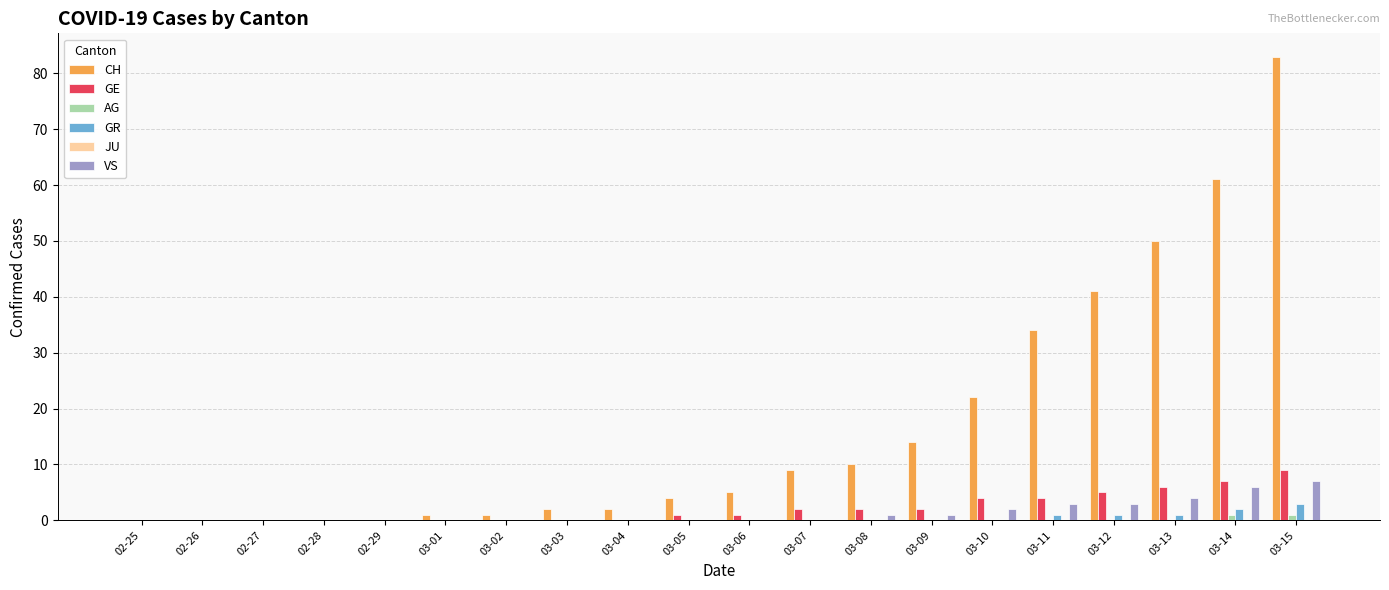

Which series has the largest total across all categories?

CH